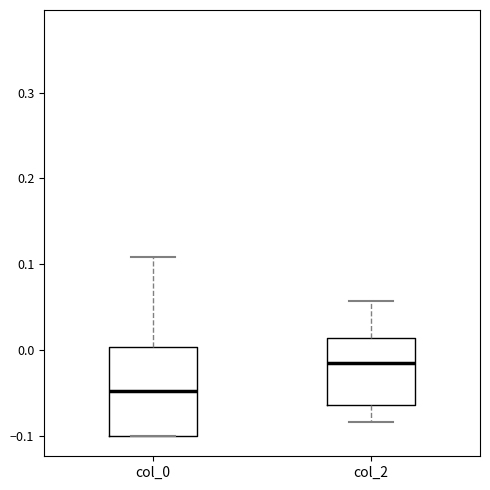

Comparing the boxes themselves (not the whiskers), which one is the tallest?

col_0